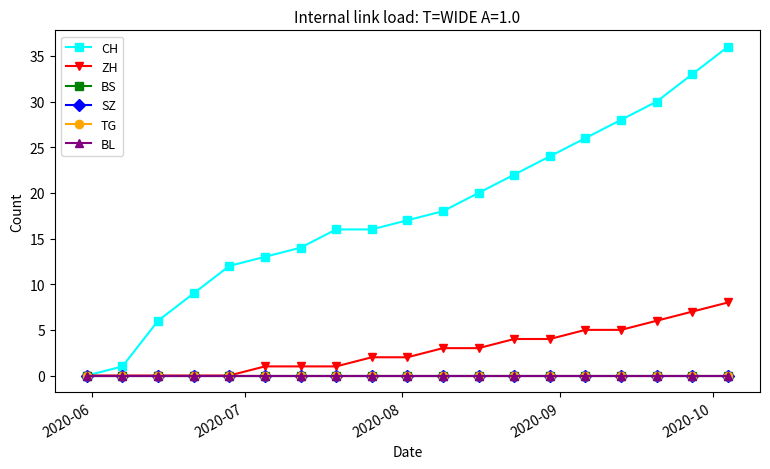

What is the greatest value displayed?

36